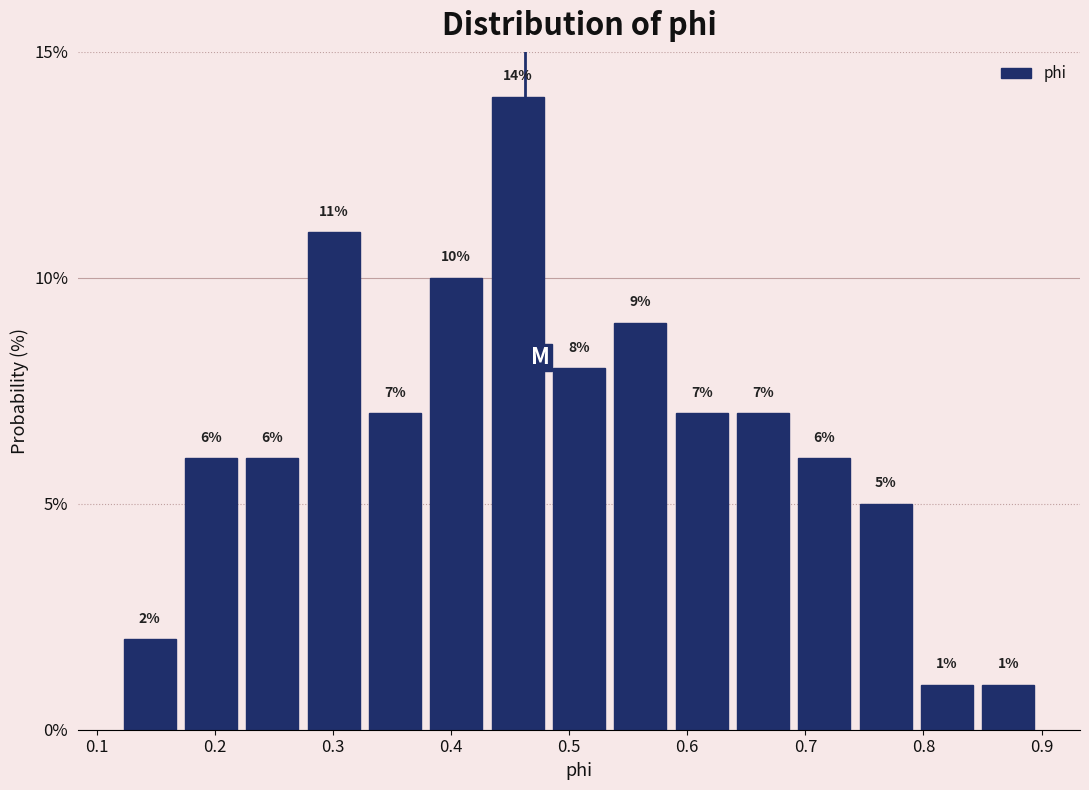

Reading left to right, transcribe this chart: for each bar, give the range it covers on the x-axis and its height. The bar edges are not printed on the chart, so give them approximately, as read against the axis.

0.12 to 0.17: 2
0.17 to 0.22: 6
0.22 to 0.27: 6
0.27 to 0.33: 11
0.33 to 0.38: 7
0.38 to 0.43: 10
0.43 to 0.48: 14
0.48 to 0.53: 8
0.53 to 0.59: 9
0.59 to 0.64: 7
0.64 to 0.69: 7
0.69 to 0.74: 6
0.74 to 0.79: 5
0.79 to 0.85: 1
0.85 to 0.90: 1